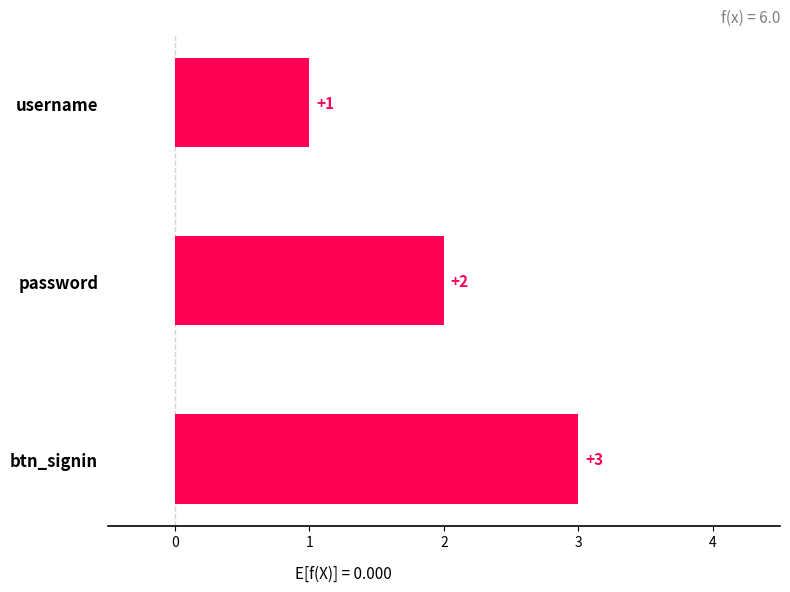

What is the difference between the maximum and minimum values?

2